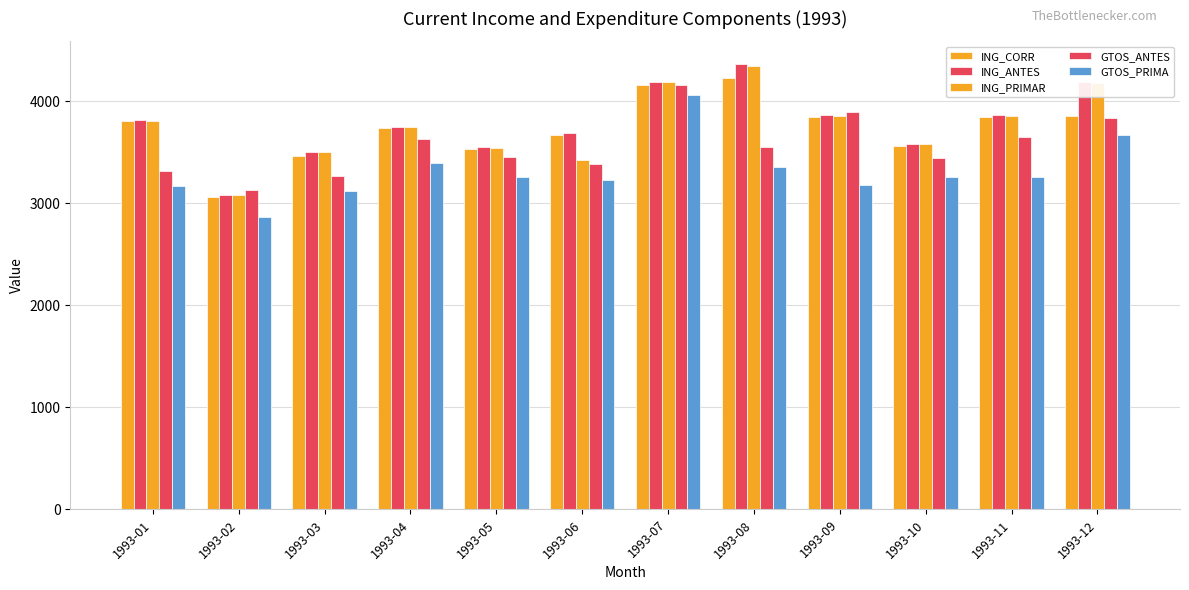

At which category does the chart reach its minimum across all series?

1993-02